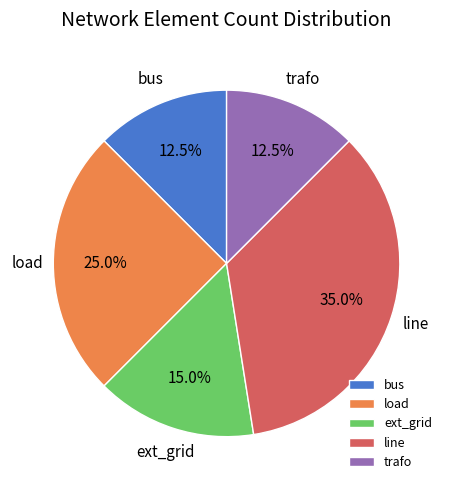

To the nearest percent, what percentage of the pie is line?

35%